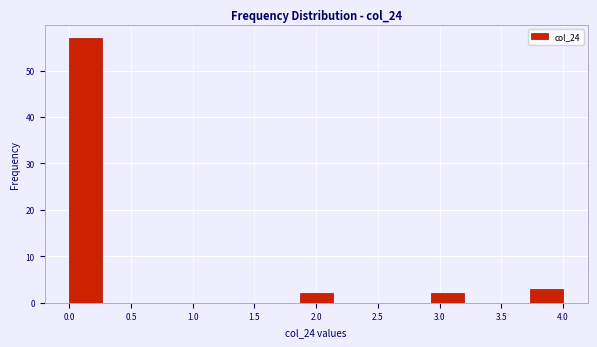

Reading left to right, transcribe this chart: for each bar, give the range it covers on the x-axis and its height. Neither the bar edges nor the heights are printed on the chart, so give them approximately, as read against the axes.

0.00 to 0.25: 57
0.25 to 0.55: 0
0.55 to 0.80: 0
0.80 to 1.05: 0
1.05 to 1.35: 0
1.35 to 1.60: 0
1.60 to 1.85: 0
1.85 to 2.15: 2
2.15 to 2.40: 0
2.40 to 2.65: 0
2.65 to 2.95: 0
2.95 to 3.20: 2
3.20 to 3.45: 0
3.45 to 3.75: 0
3.75 to 4.00: 3